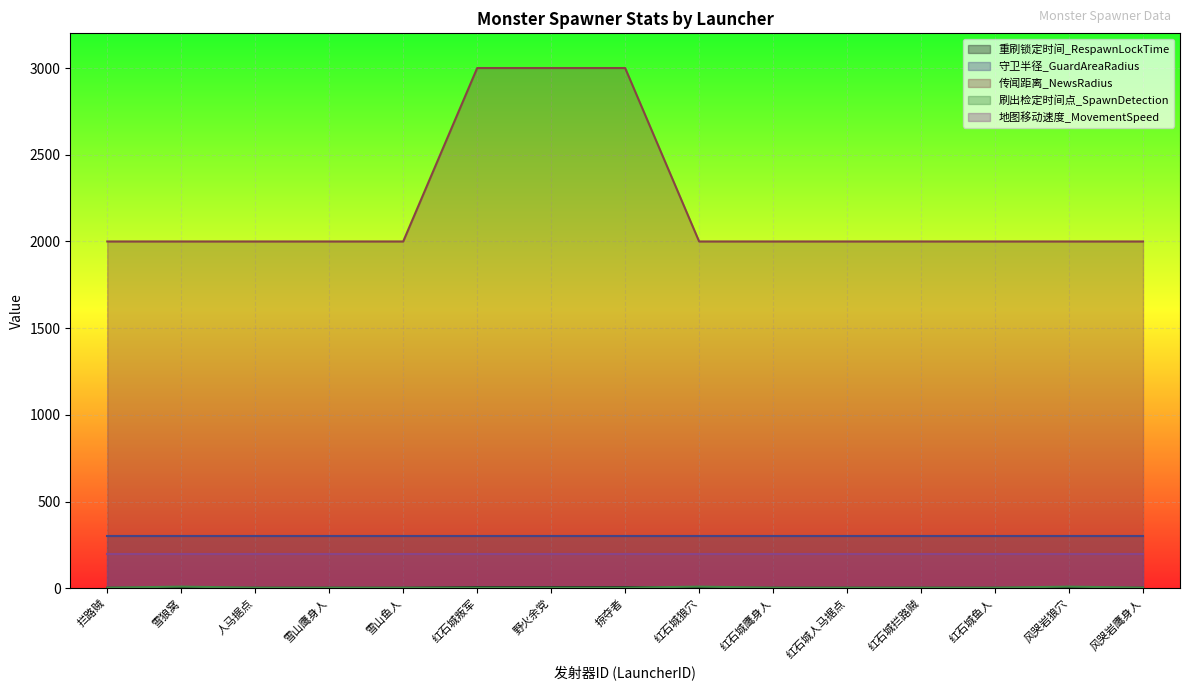

Which series has the largest total across all categories?

传闻距离_NewsRadius